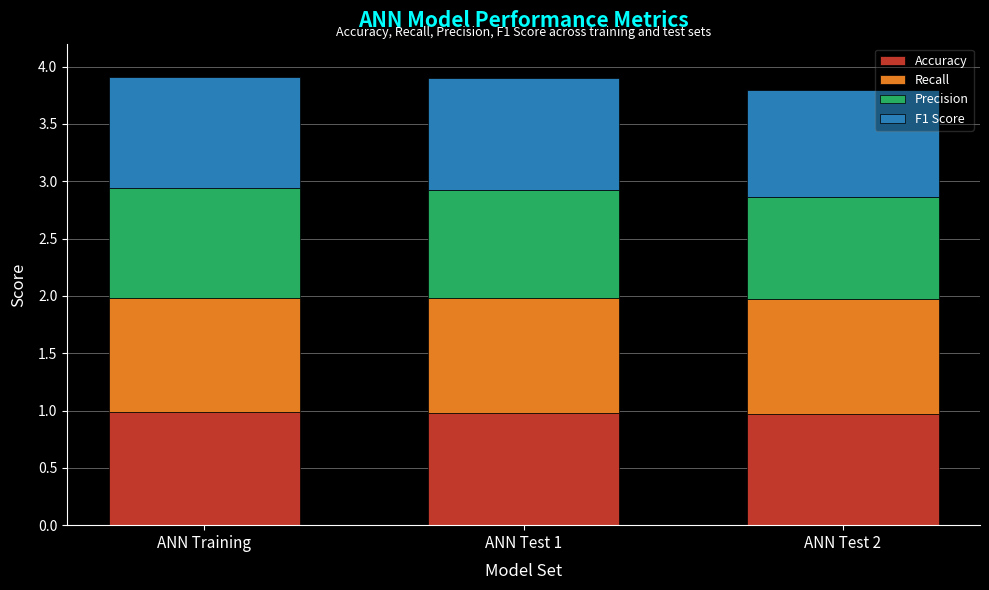

True or false: Accuracy has a value of 1.7 at ANN Test 2.

False